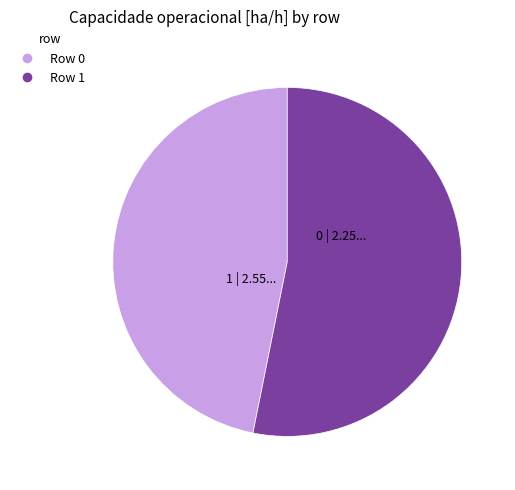

Is there any slice that represents more than half of the pie?

Yes